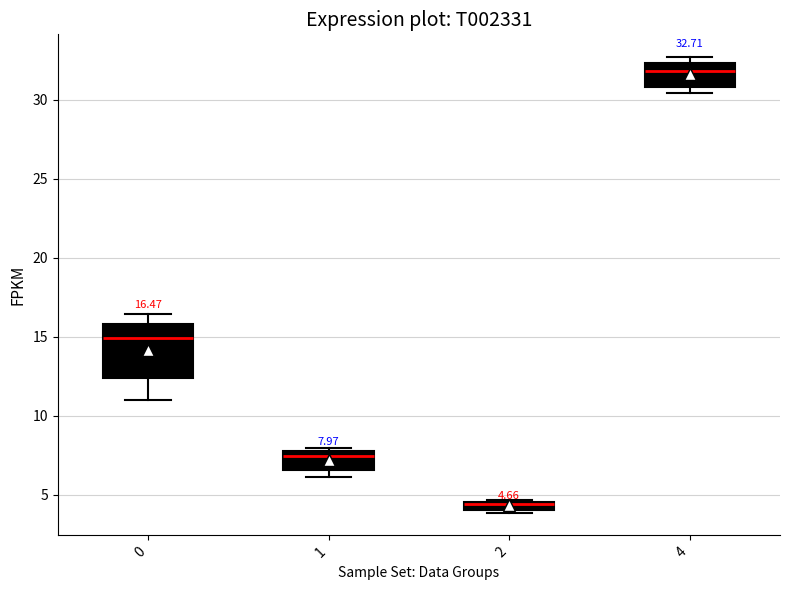

Which box has the lowest median line?

2